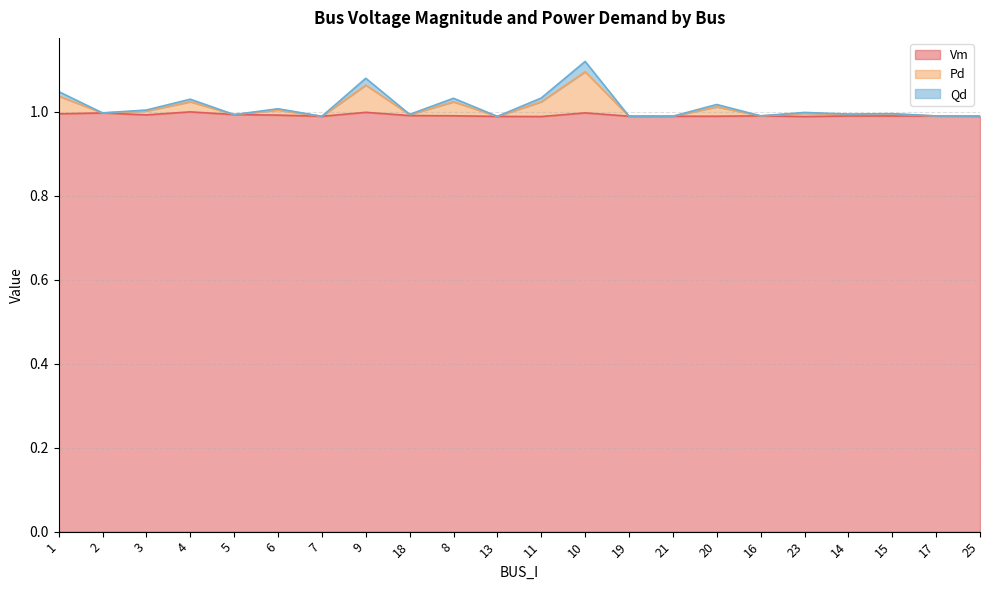

Is it true that Pd equals 1.6 at 2?

False